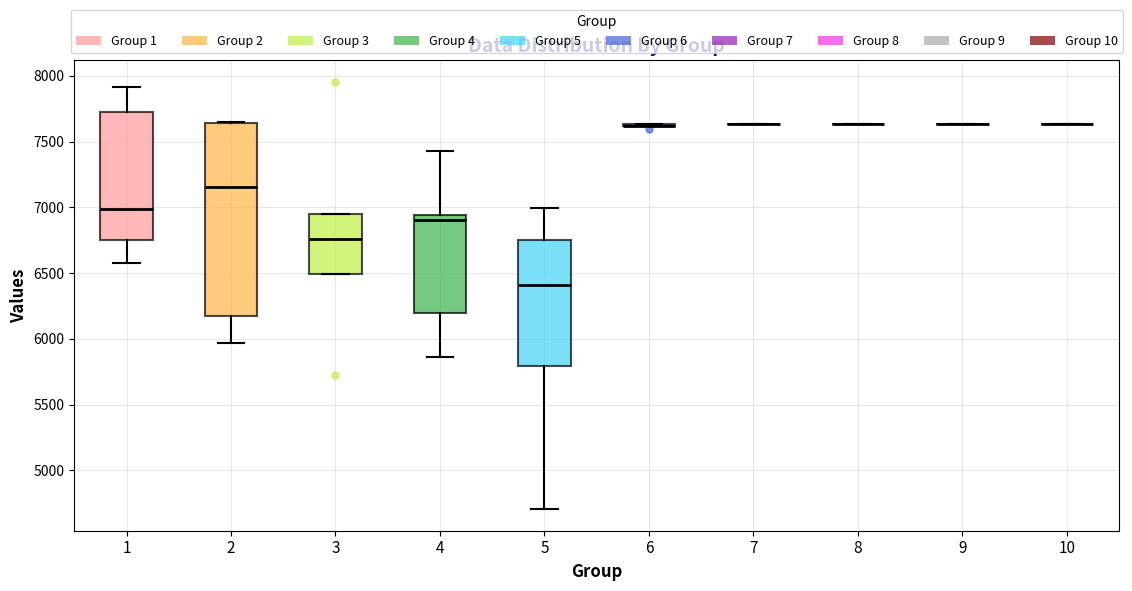

Where is the upper edge of the box at x = 1 on the y-axis? The values are not printed on the chart, so give them approximately, as read against the axis.

7700